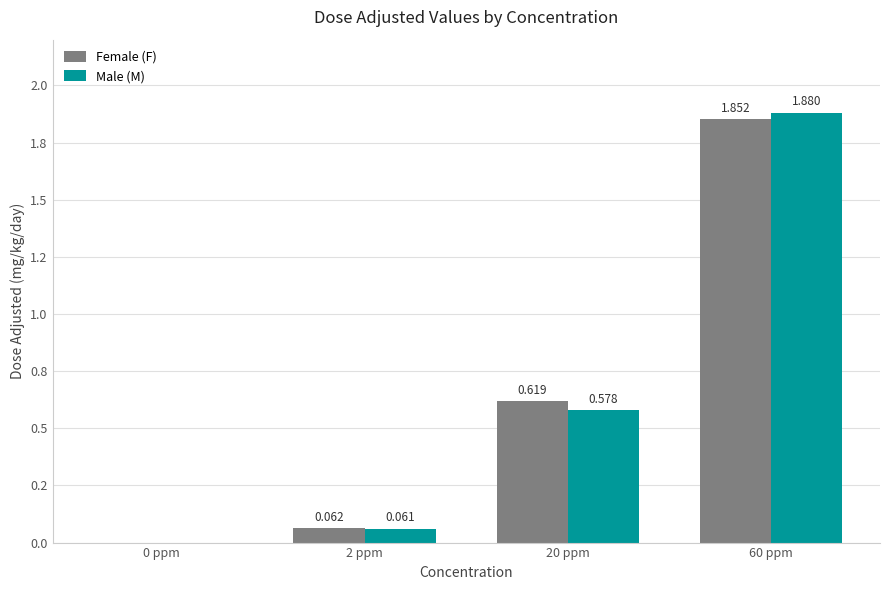

At how many categories does at least one series exceed 0?

3